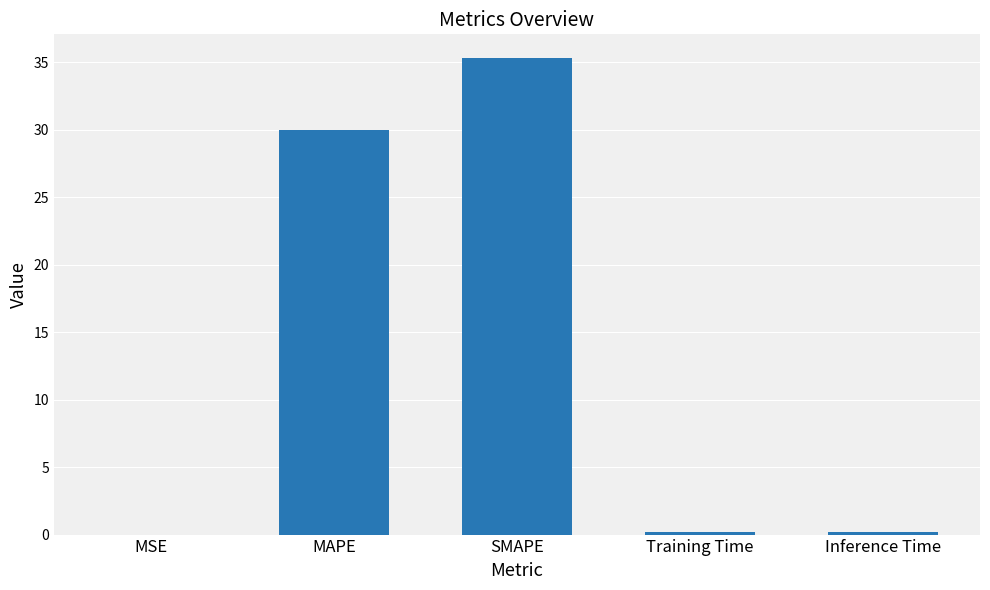

What is the difference between the values at Training Time and MSE?

0.2